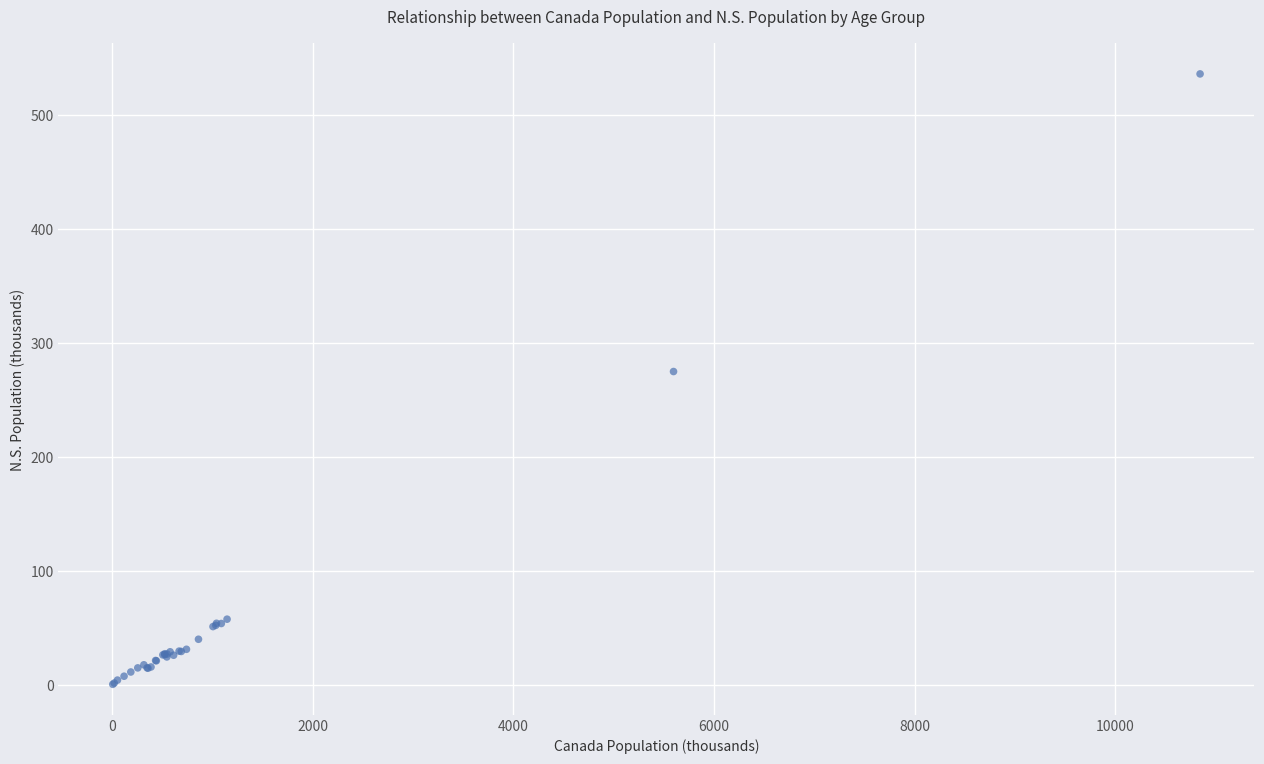

What Y value in the scatter plot is closest to 268?

275.1